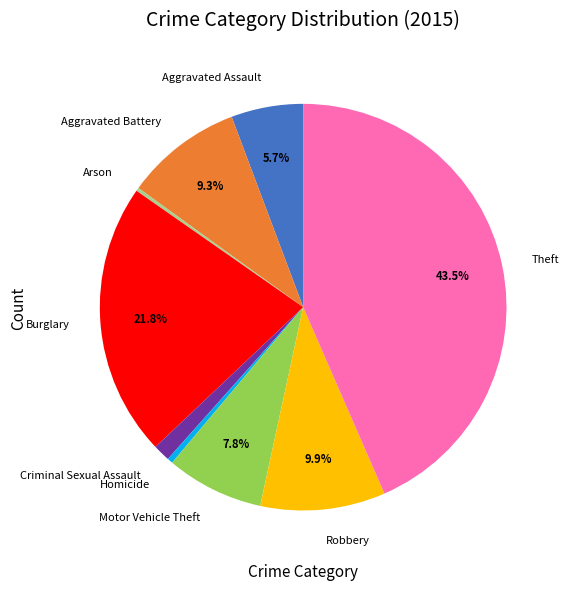

What portion of the pie excludes Robbery?

90.1%